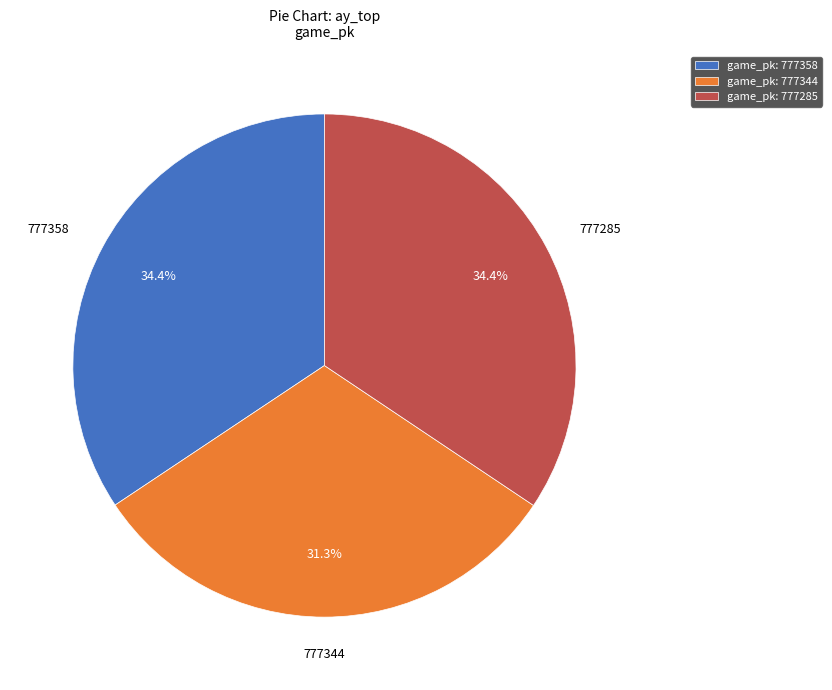

What percentage is NOT represented by game_pk: 777344?

68.7%